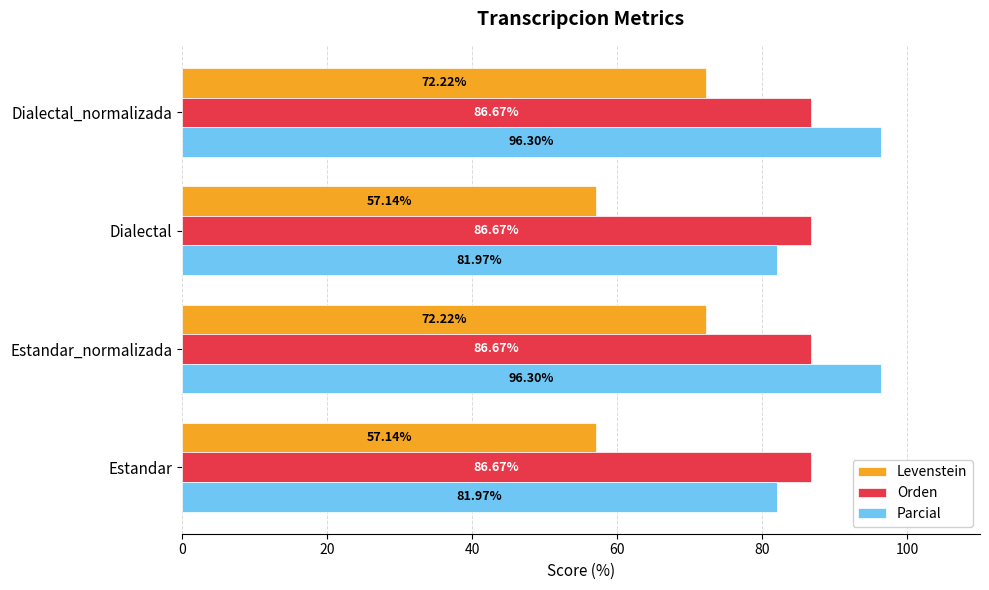

How many values in the Levenstein series are below 72?

2